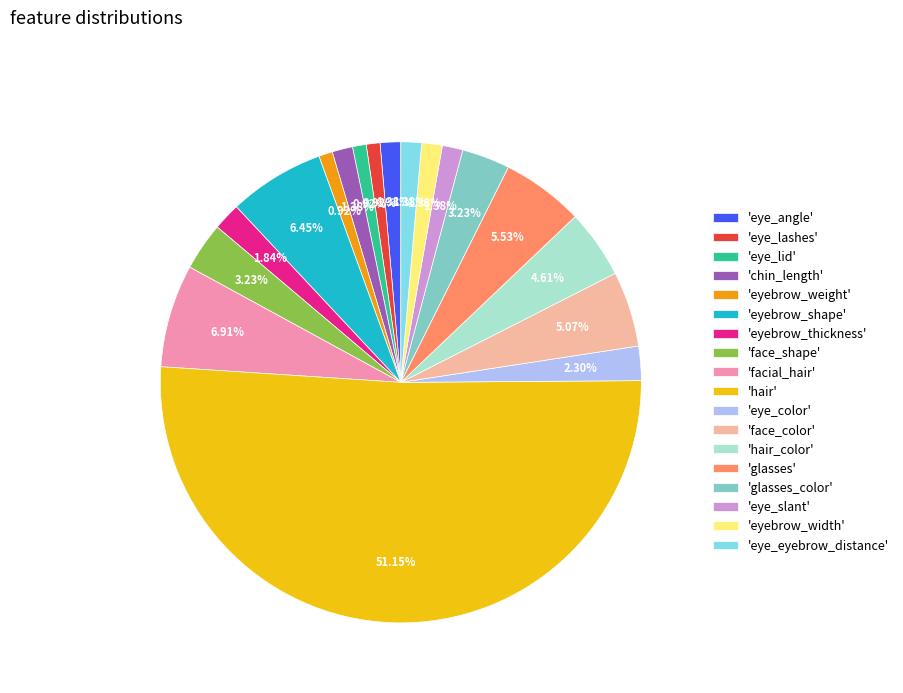

Which category accounts for the majority?

'hair'